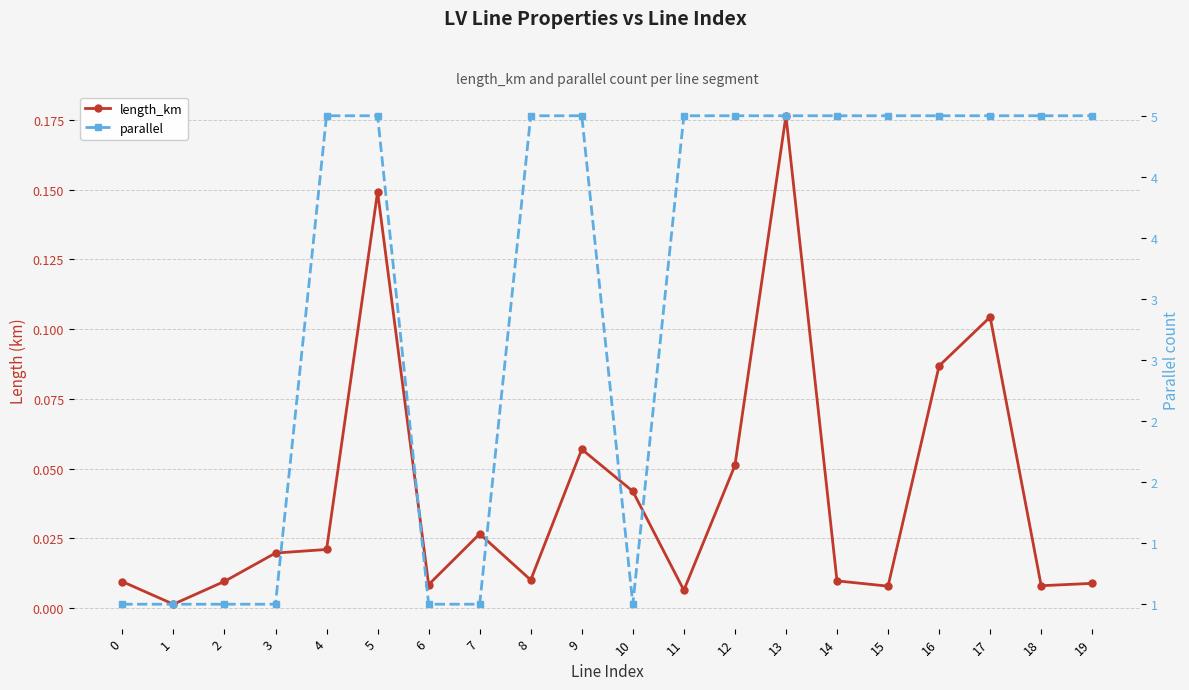

Reading left to right, transcribe all the data shown in this chart.

length_km: 0=0.0	1=0.0	2=0.0	3=0.0	4=0.0	5=0.1	6=0.0	7=0.0	8=0.0	9=0.1	10=0.0	11=0.0	12=0.1	13=0.2	14=0.0	15=0.0	16=0.1	17=0.1	18=0.0	19=0.0
parallel: 0=1.0	1=1.0	2=1.0	3=1.0	4=5.0	5=5.0	6=1.0	7=1.0	8=5.0	9=5.0	10=1.0	11=5.0	12=5.0	13=5.0	14=5.0	15=5.0	16=5.0	17=5.0	18=5.0	19=5.0